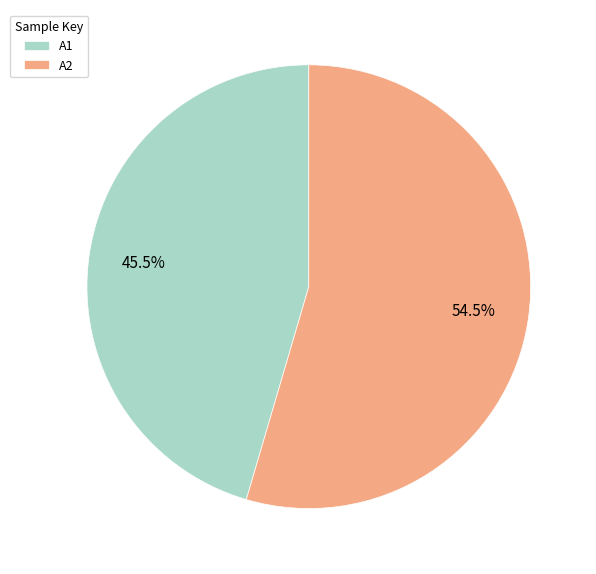

Is there a majority slice in this chart?

Yes